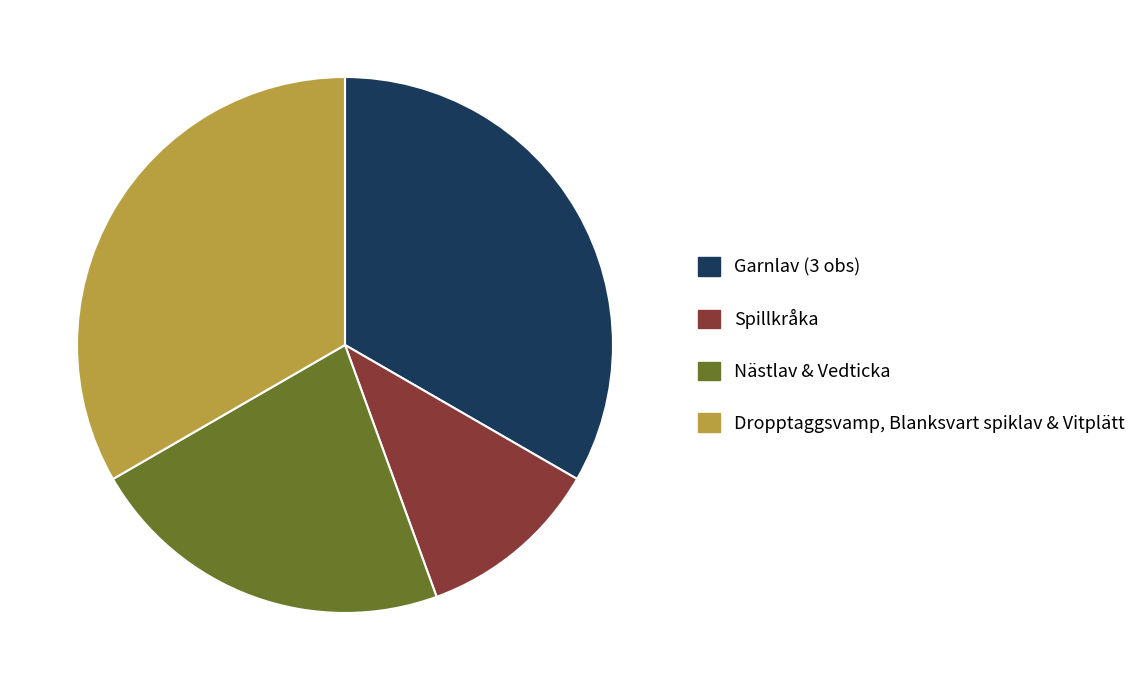

Is there a majority slice in this chart?

No